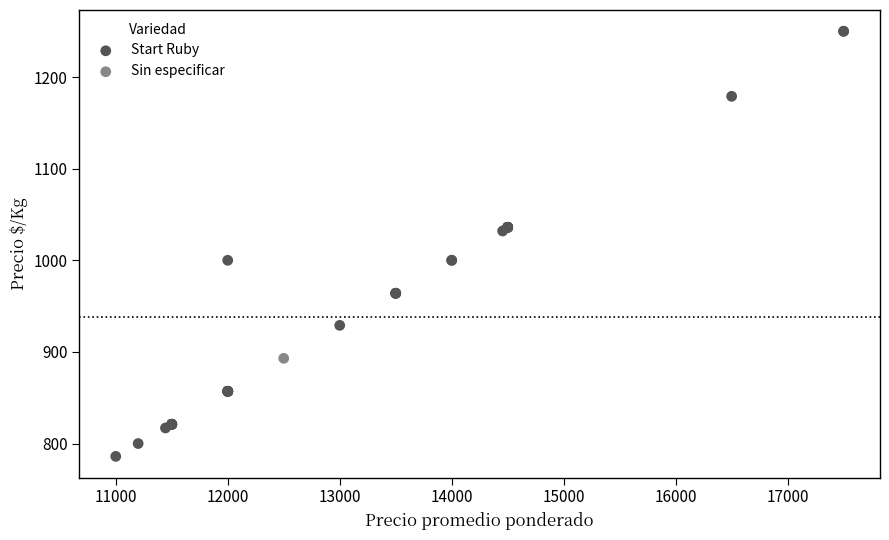

What are all the series names shown in the legend?

Start Ruby, Sin especificar